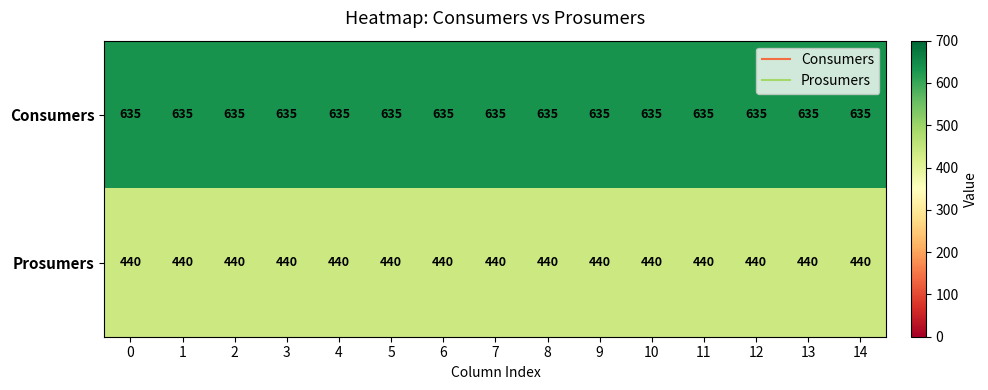

The value of Prosumers at 10 is 670. True or false?

False